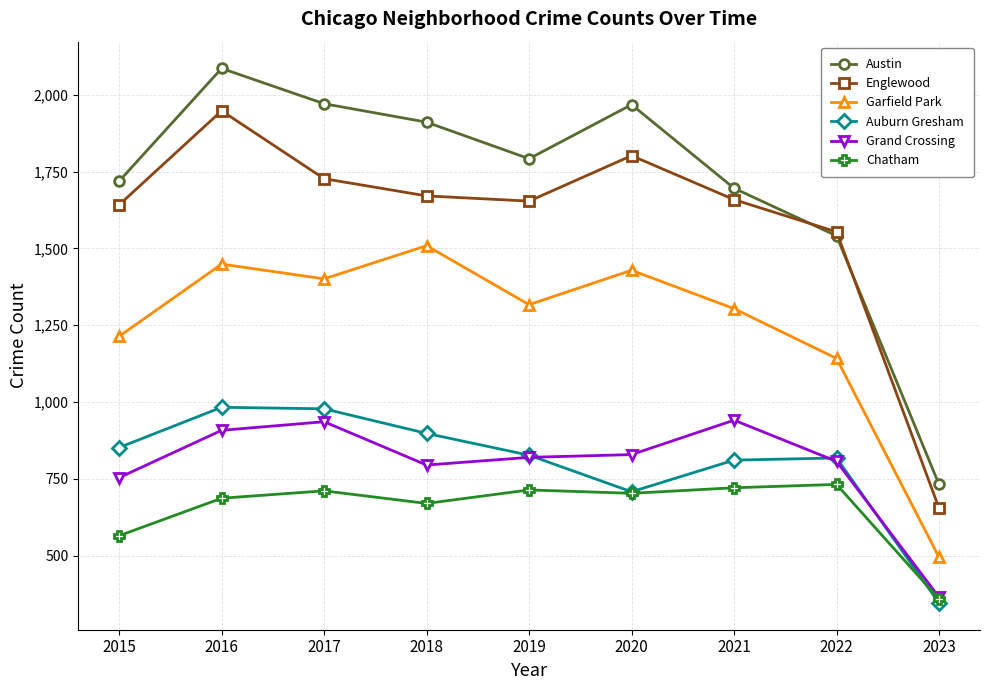

What is the value of the Englewood point at the 3rd from the left?

1727